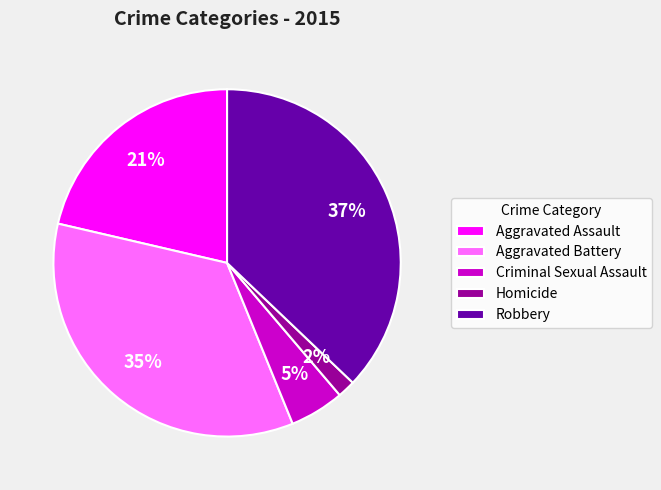

Between Homicide and Criminal Sexual Assault, which is larger?

Criminal Sexual Assault